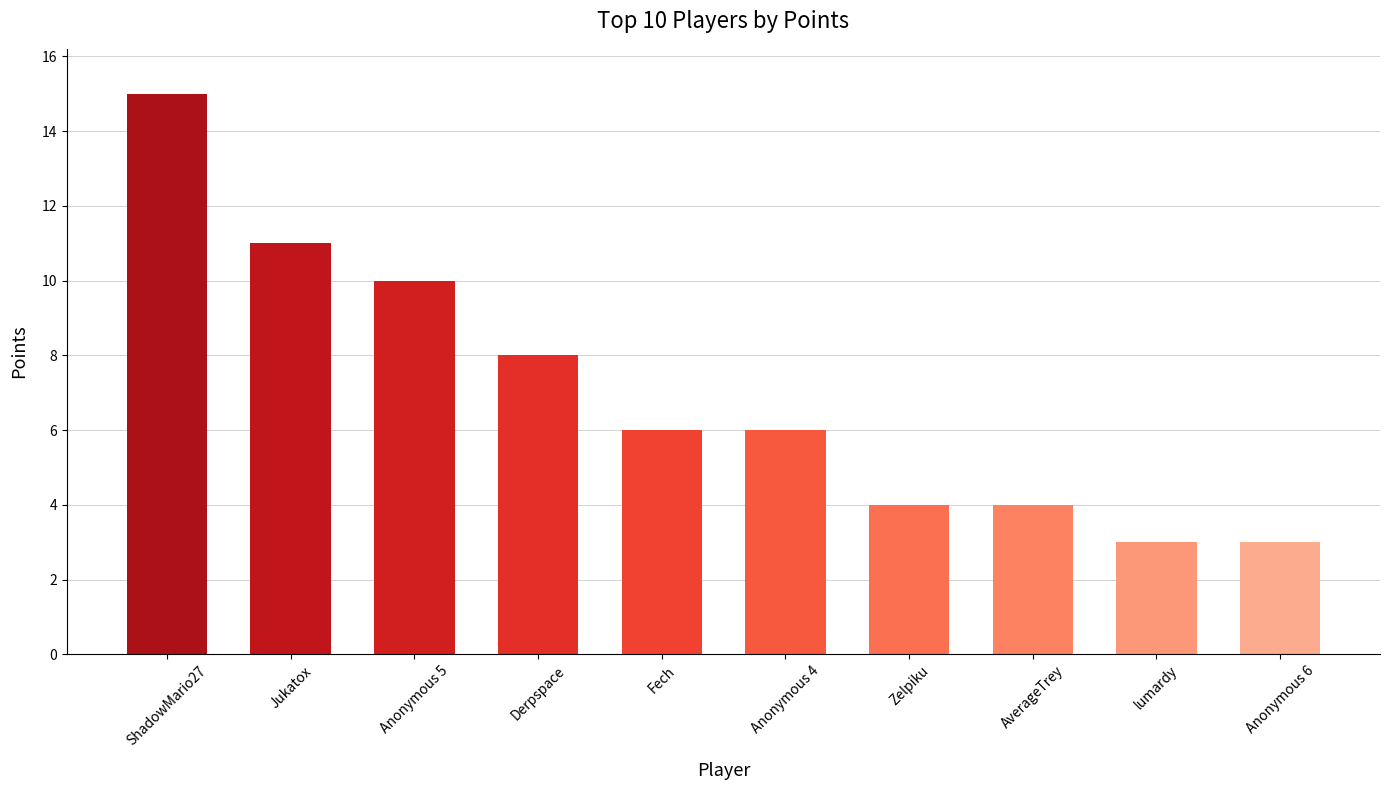

Reading right to left, transcribe all the data shown in this chart.

Anonymous 6=3	lumardy=3	AverageTrey=4	Zelpiku=4	Anonymous 4=6	Fech=6	Derpspace=8	Anonymous 5=10	Jukatox=11	ShadowMario27=15